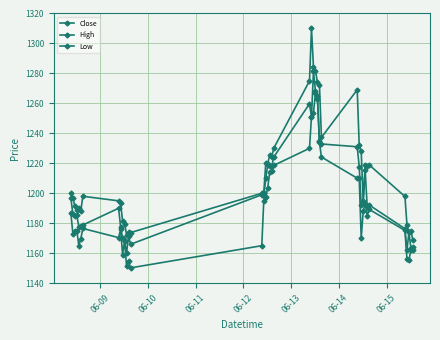

True or false: Close and High intersect in this chart.

False